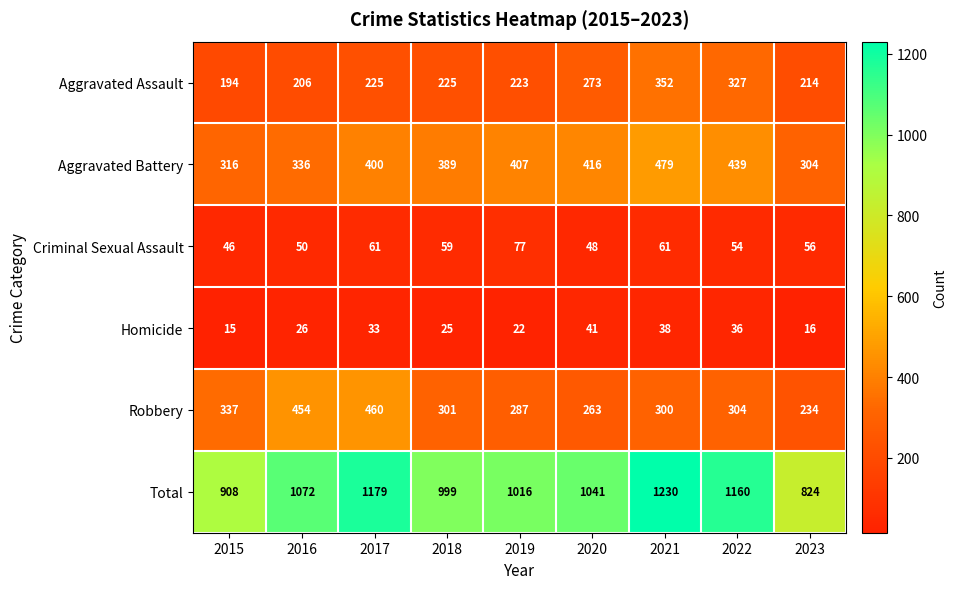

What is the highest value of the Total series?

1230